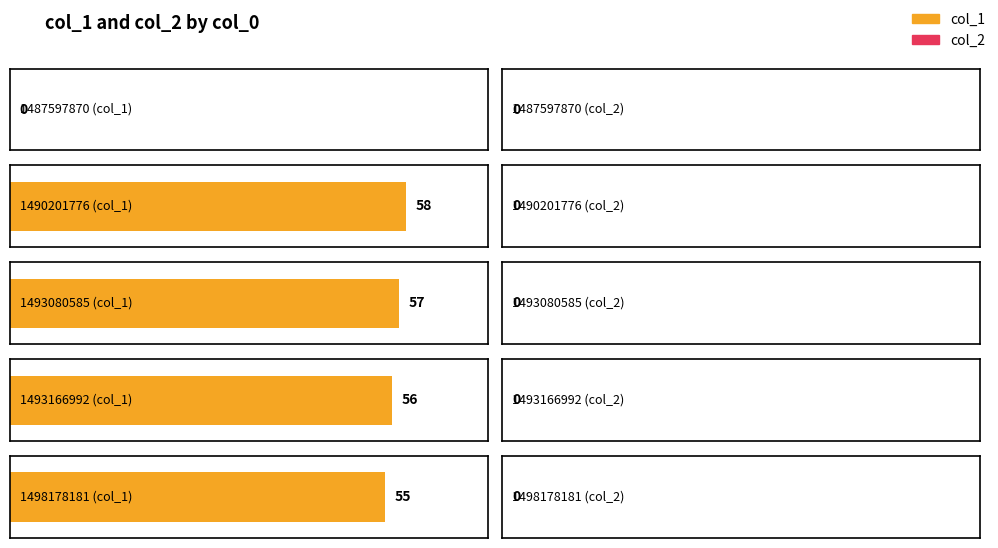

What is the total value across all series at 1490201776?

58